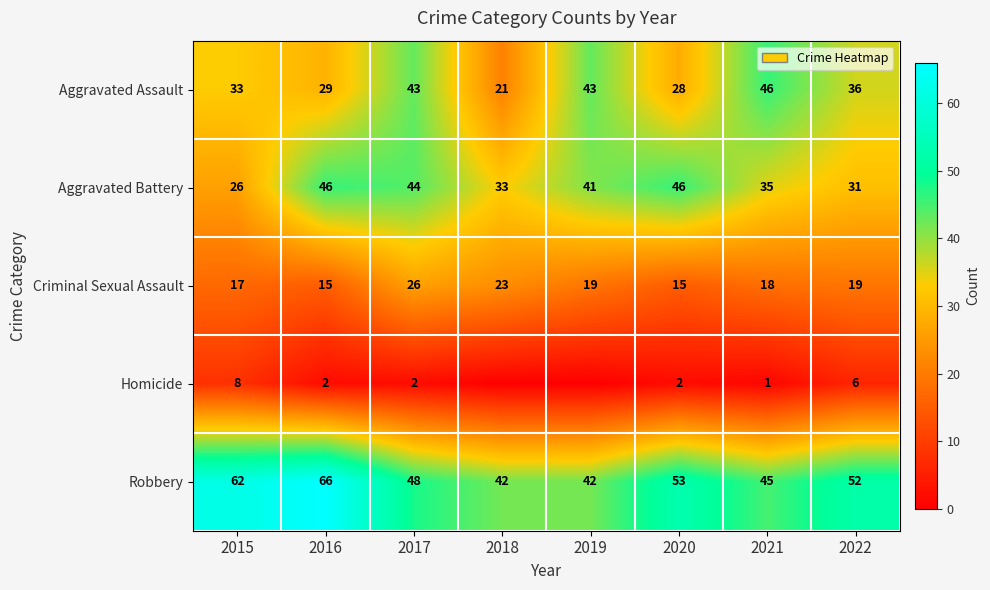

Is it true that Criminal Sexual Assault equals 19 at 2019?

True